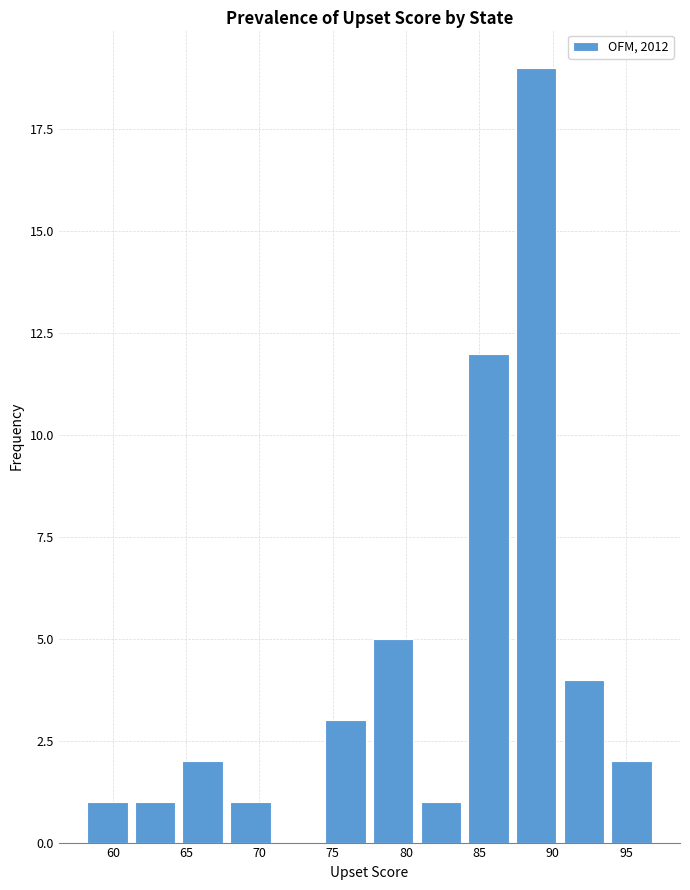

Over which range of the x-axis is the bar tallest?

87.25 to 90.50